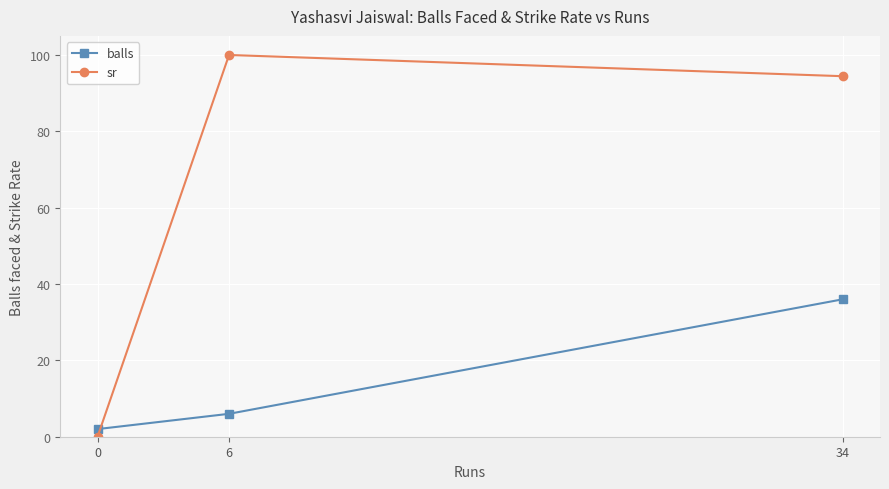

Reading right to left, what are all the values shown in this chart?

balls: 36.0	6.0	2.0
sr: 94.4	100.0	0.0